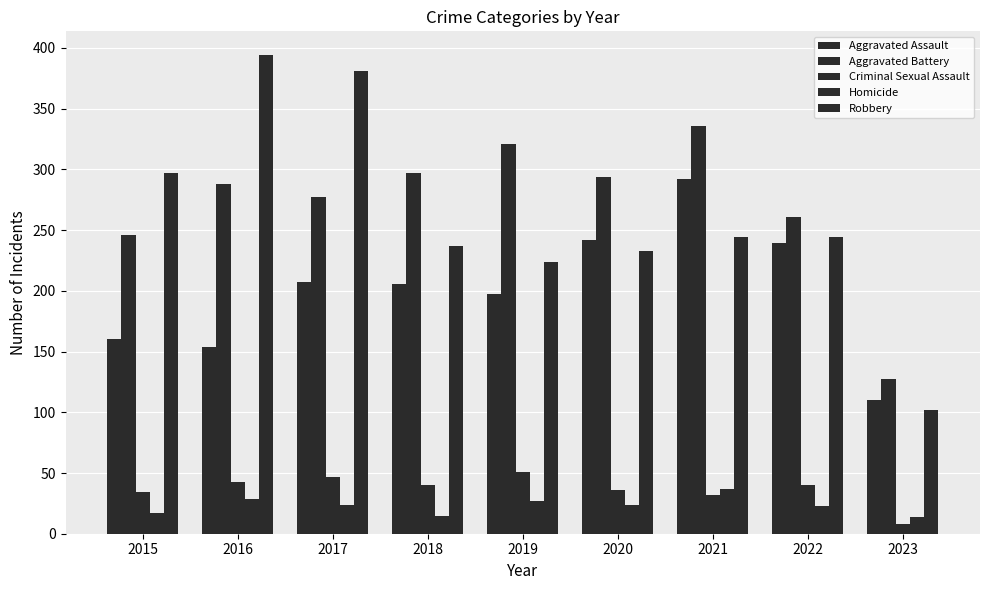

What is the difference between the maximum and minimum values in the Robbery series?

292